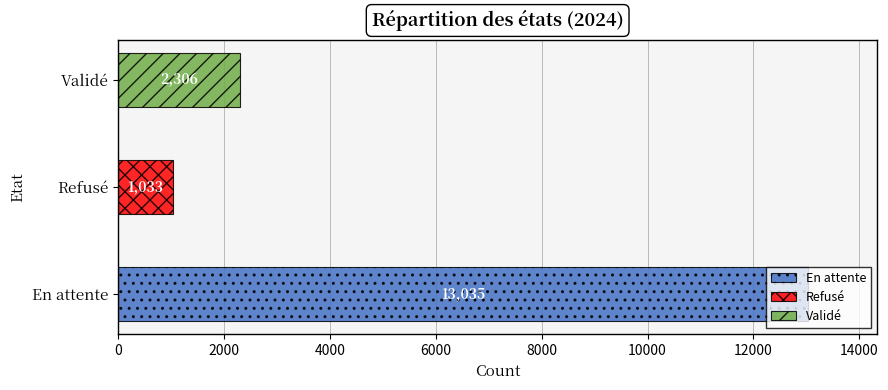

Does the chart contain any negative values?

No